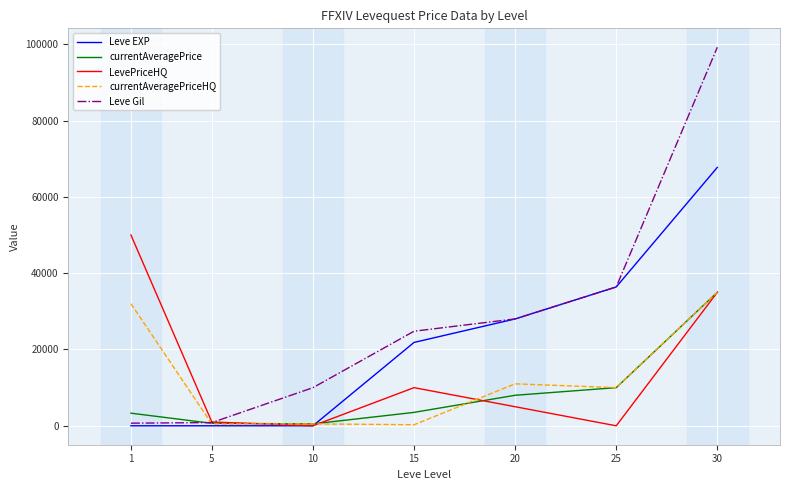

How many intersections are there between currentAveragePriceHQ and Leve EXP?

1